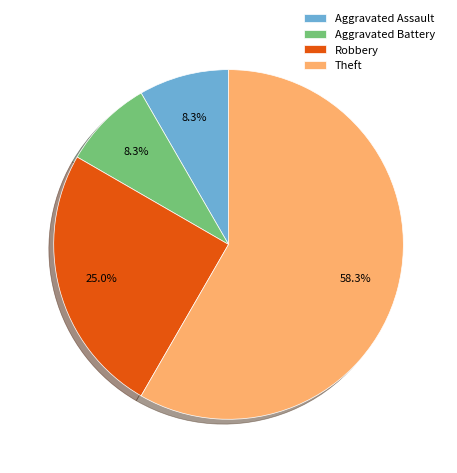

Count the number of slices in the pie.

4